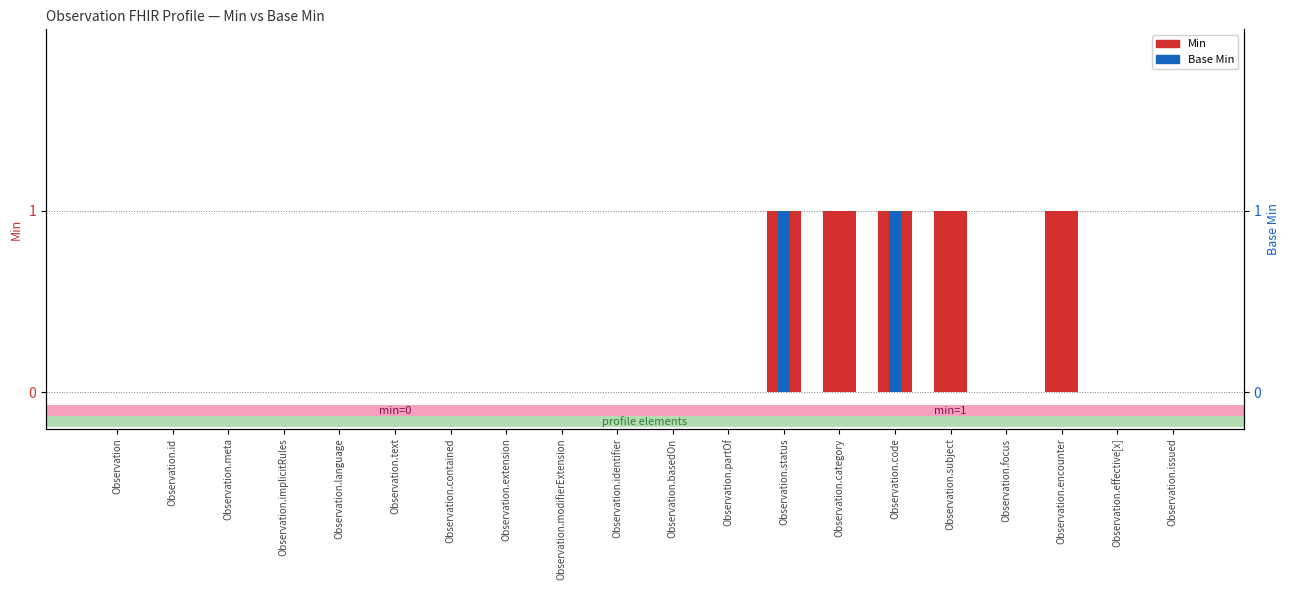

Reading left to right, list all the values displayed in this chart.

Min: Observation=0	Observation.id=0	Observation.meta=0	Observation.implicitRules=0	Observation.language=0	Observation.text=0	Observation.contained=0	Observation.extension=0	Observation.modifierExtension=0	Observation.identifier=0	Observation.basedOn=0	Observation.partOf=0	Observation.status=1	Observation.category=1	Observation.code=1	Observation.subject=1	Observation.focus=0	Observation.encounter=1	Observation.effective[x]=0	Observation.issued=0
Base Min: Observation=0	Observation.id=0	Observation.meta=0	Observation.implicitRules=0	Observation.language=0	Observation.text=0	Observation.contained=0	Observation.extension=0	Observation.modifierExtension=0	Observation.identifier=0	Observation.basedOn=0	Observation.partOf=0	Observation.status=1	Observation.category=0	Observation.code=1	Observation.subject=0	Observation.focus=0	Observation.encounter=0	Observation.effective[x]=0	Observation.issued=0